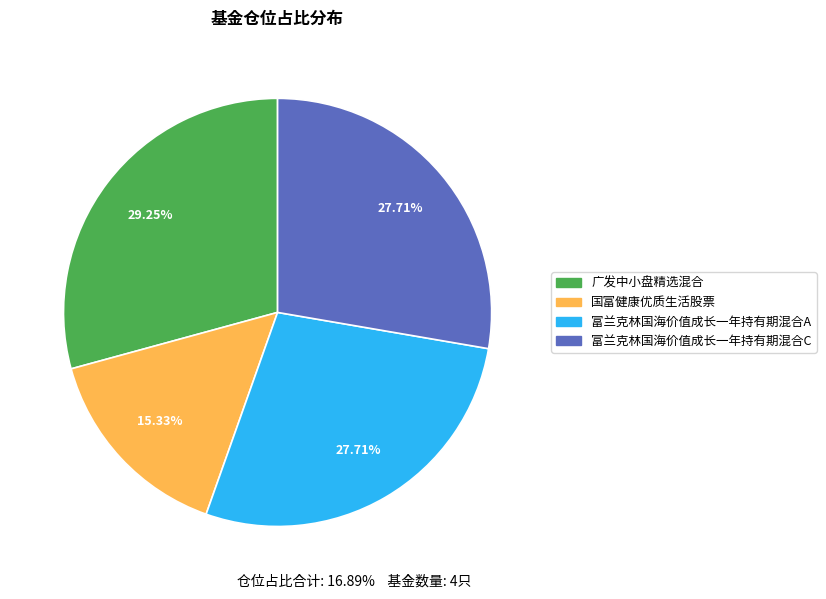

Which slice is the largest?

广发中小盘精选混合